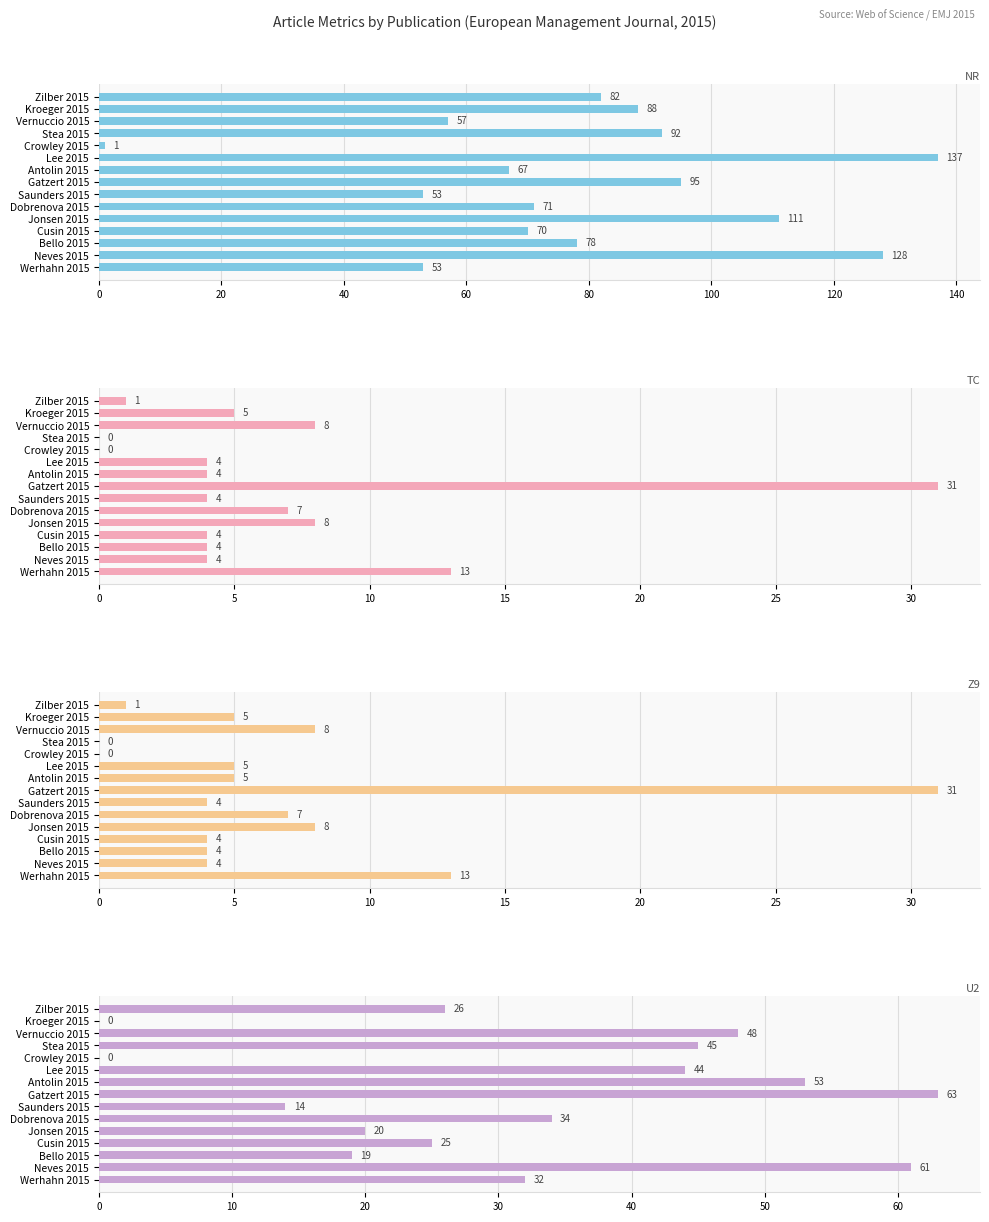

At how many categories does at least one series exceed 108?

3